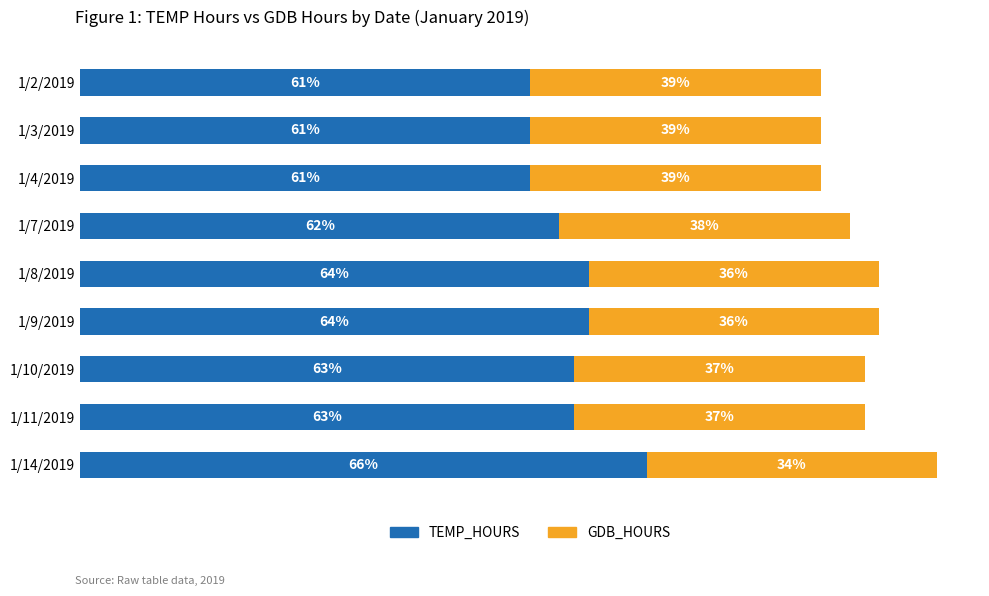

What are all the series names shown in the legend?

TEMP_HOURS, GDB_HOURS